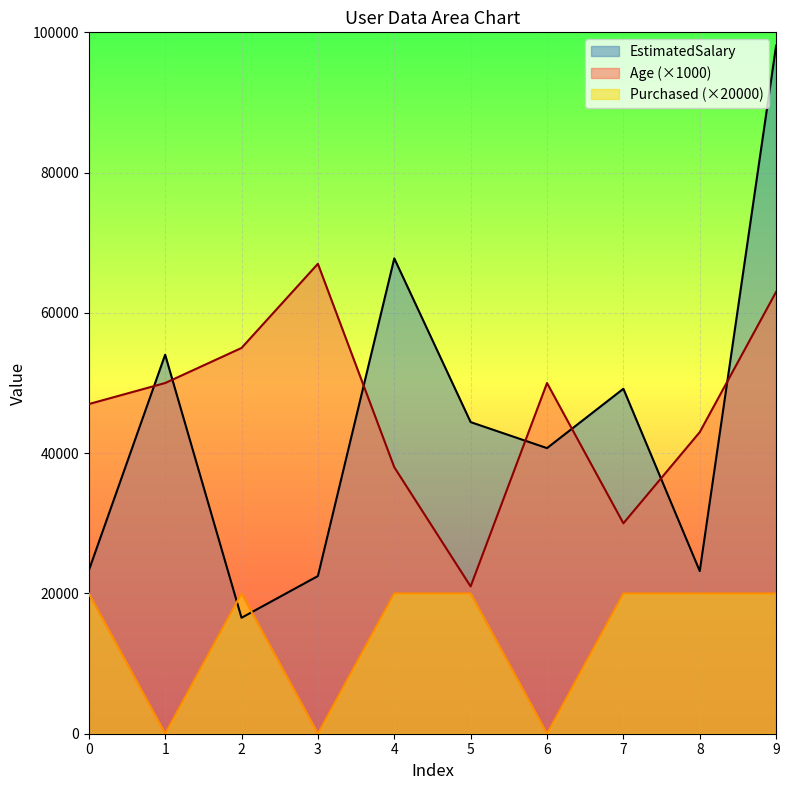

List the labels in order of EstimatedSalary value, smallest first.

2, 3, 8, 0, 6, 5, 7, 1, 4, 9